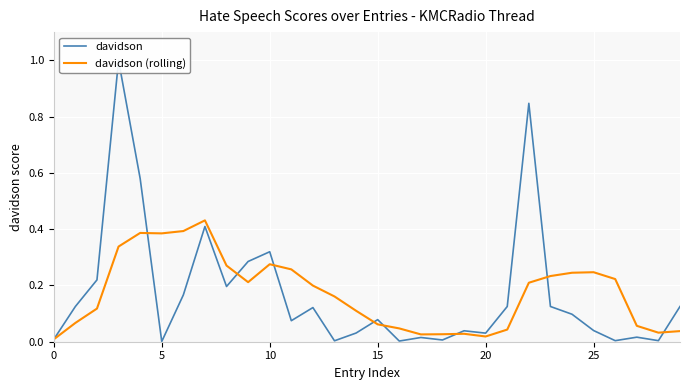

Which series has the largest range (max minus min)?

davidson